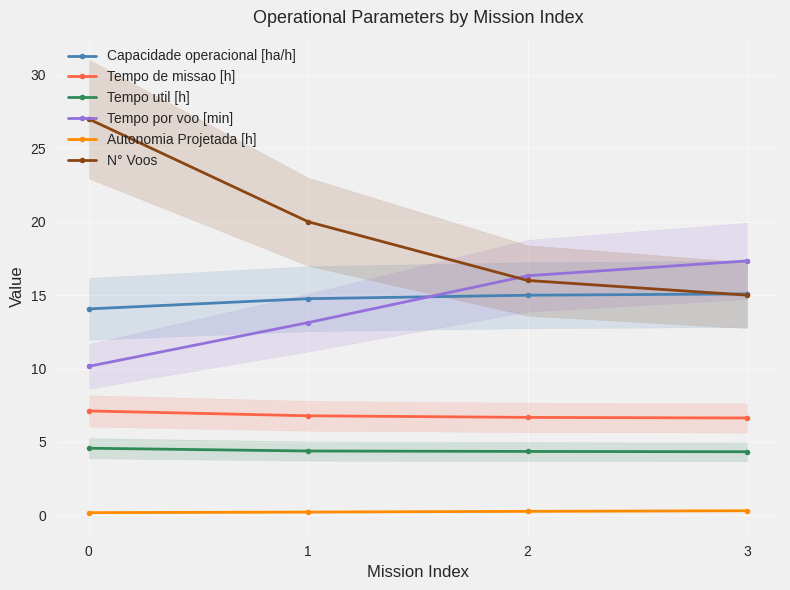

What is the difference between the second highest and second lowest values in the Autonomia Projetada [h] series?

0.1